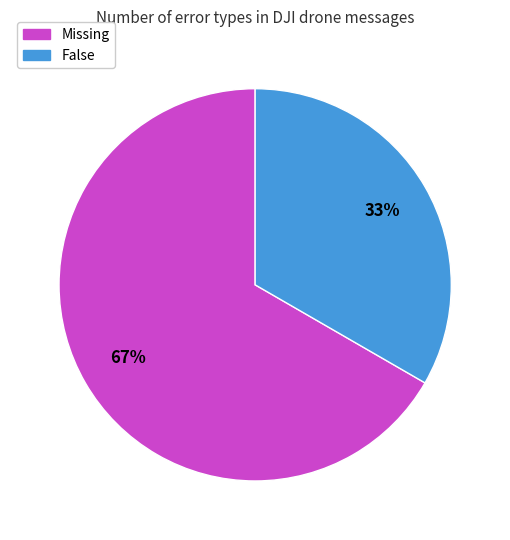

Which slice represents more than half of the pie?

Missing